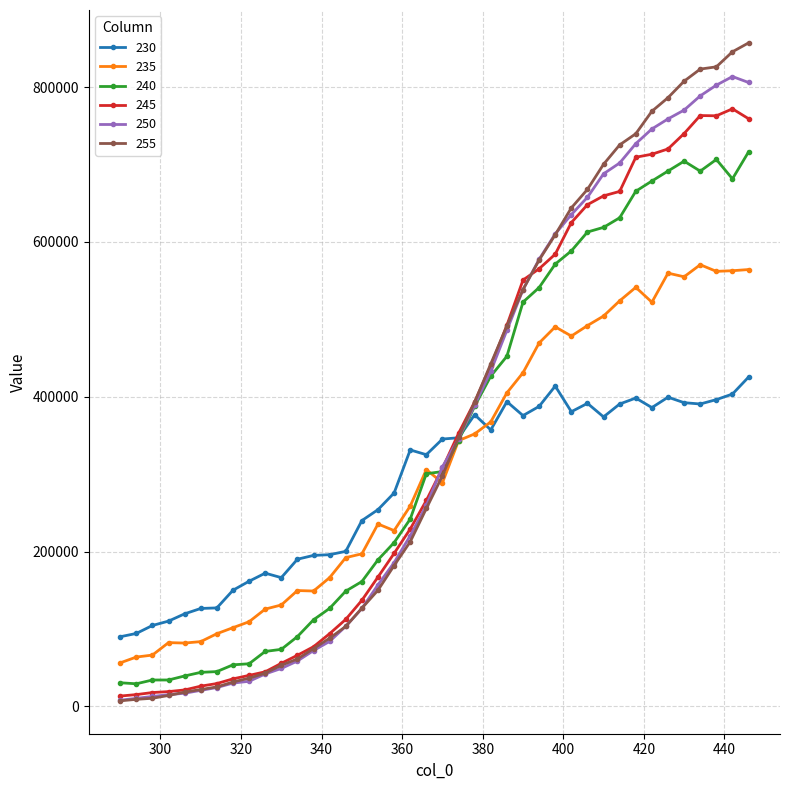

What is the value of the 255 point at the 38th from the left?

826162.2